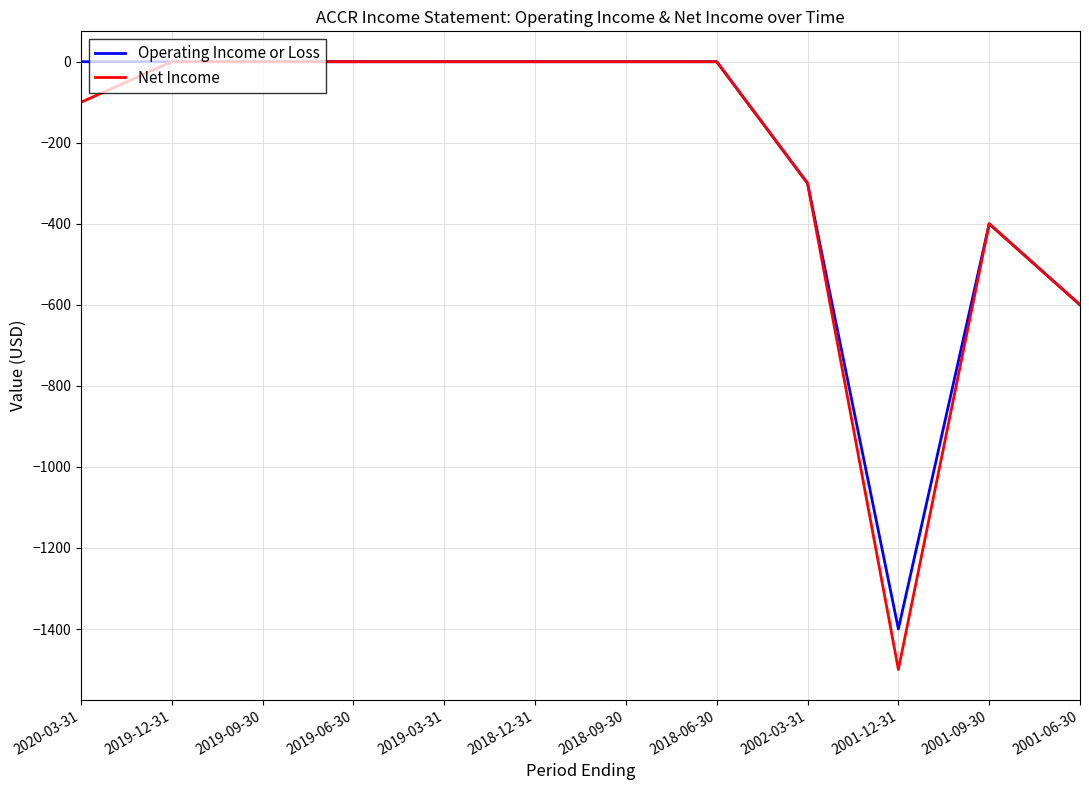

Is the value of Net Income at 2001-12-31 greater than the value of Operating Income or Loss at 2020-03-31?

No